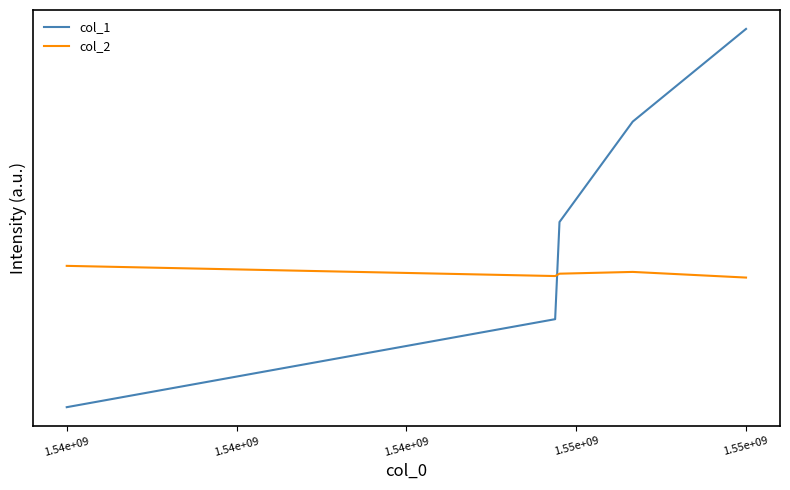

At which category is the sum across all series the highest?

1.55e+09